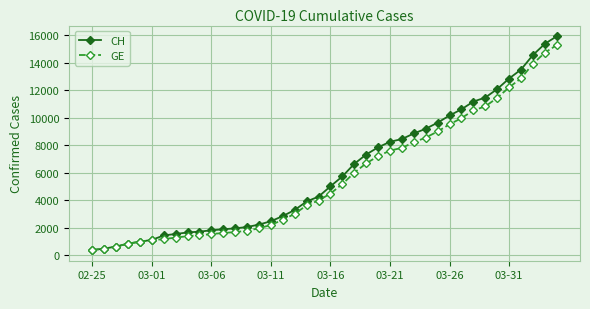

What are all the series names shown in the legend?

CH, GE